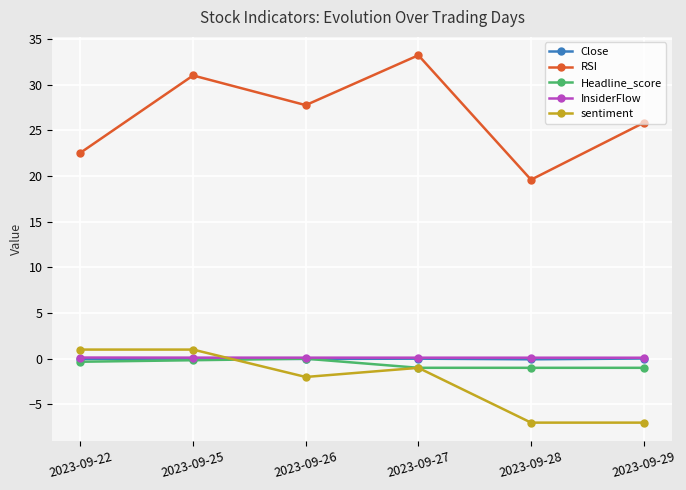

What is the approximate value of InsiderFlow at 2023-09-29?

0.1